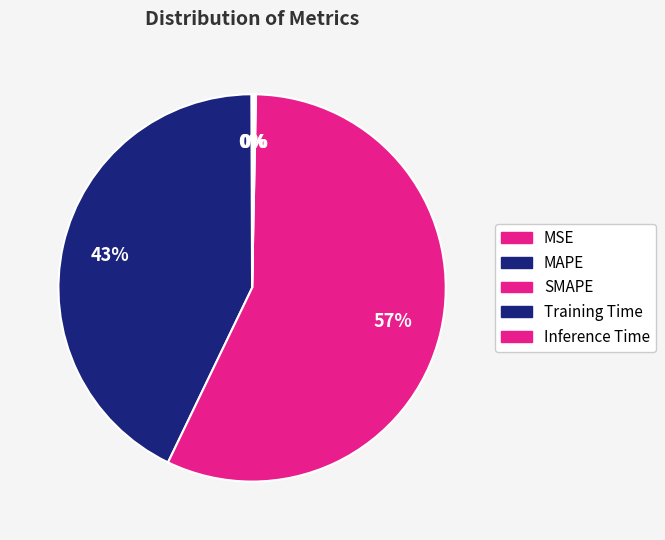

True or false: MSE accounts for 1% of the total.

False